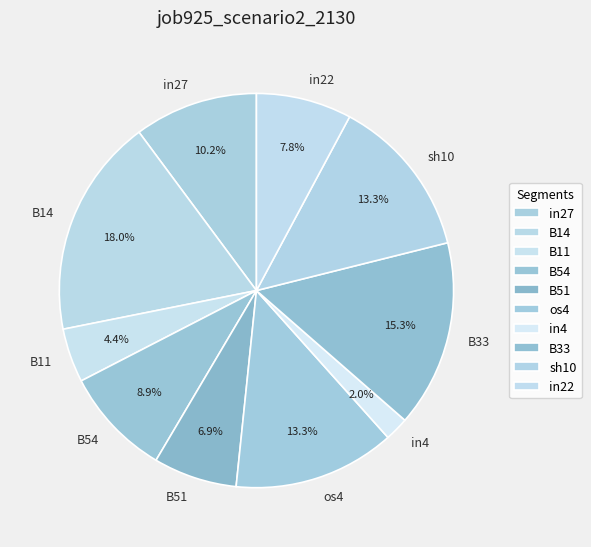

To the nearest percent, what is the difference between the largest and smallest slice percentages?

16%